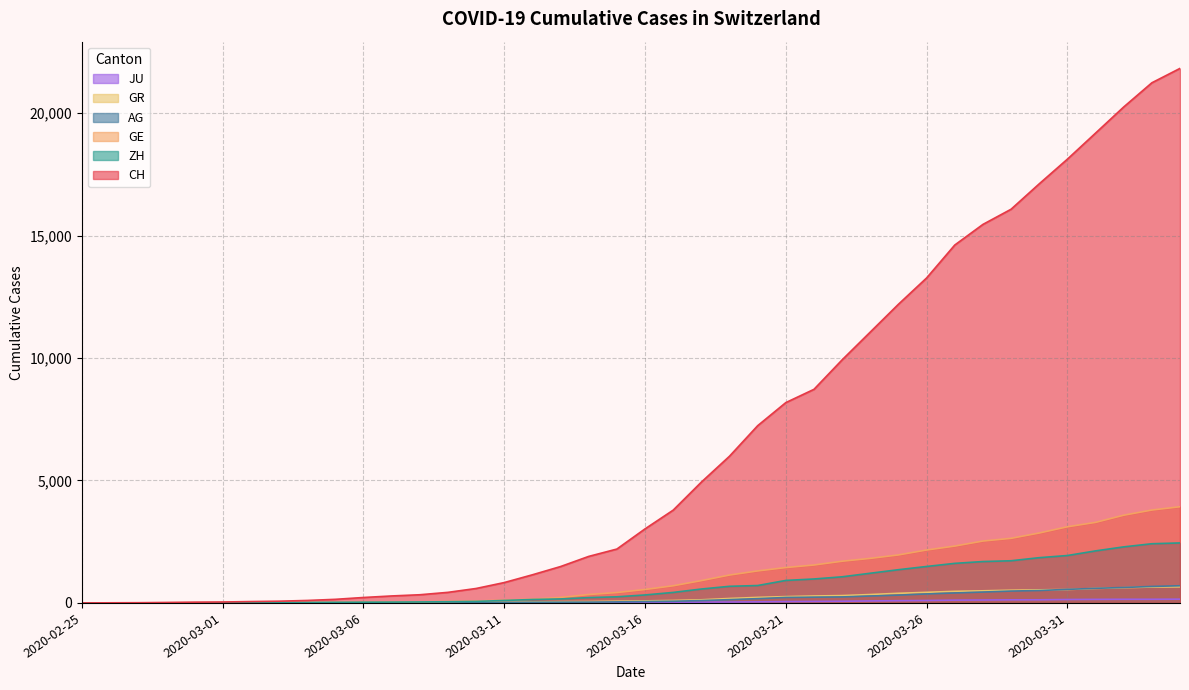

At 2020-03-30, list the series in order from smallest to largest.

JU, AG, GR, ZH, GE, CH